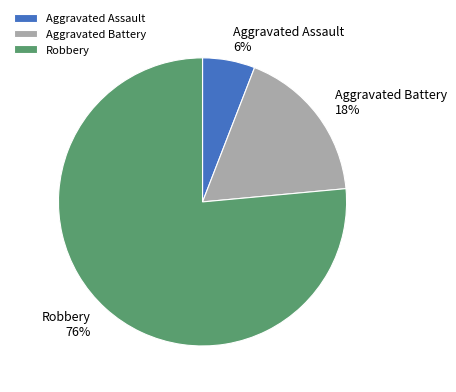

Is the sum of Robbery and Aggravated Battery greater than half?

Yes